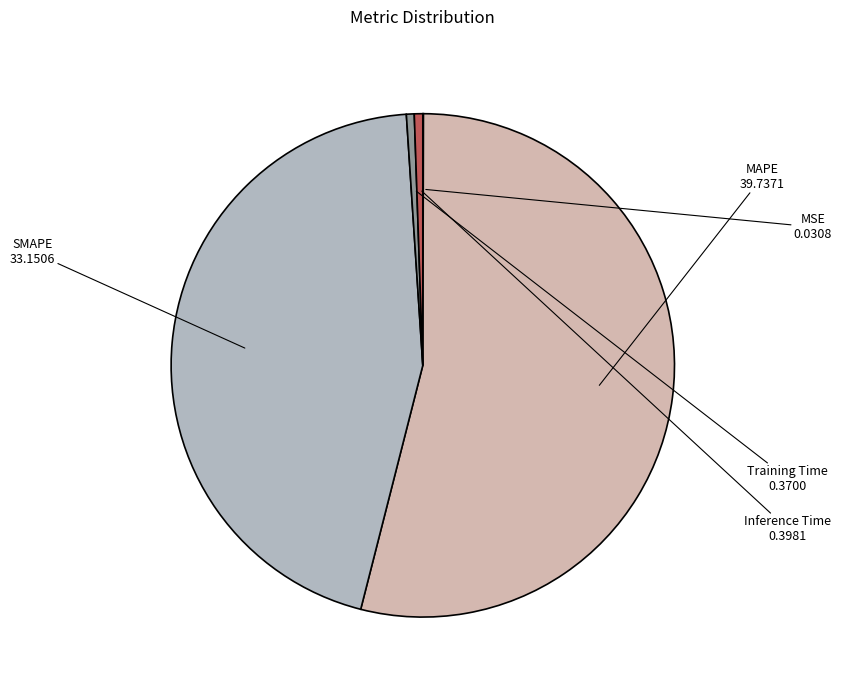

Which has a higher value, SMAPE or MAPE?

MAPE